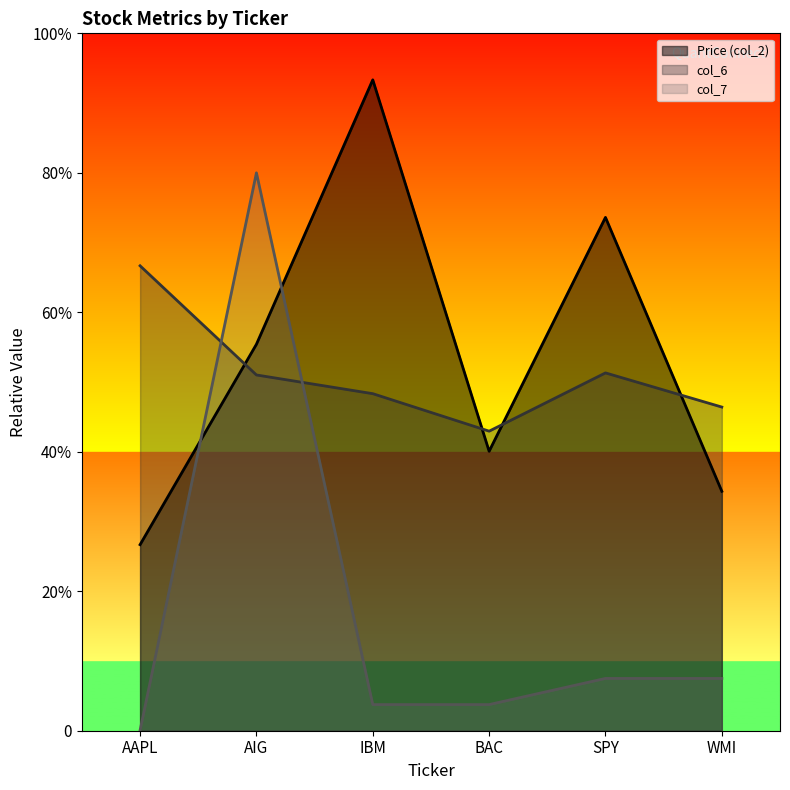

True or false: col_6 and Price (col_2) cross at least once.

True